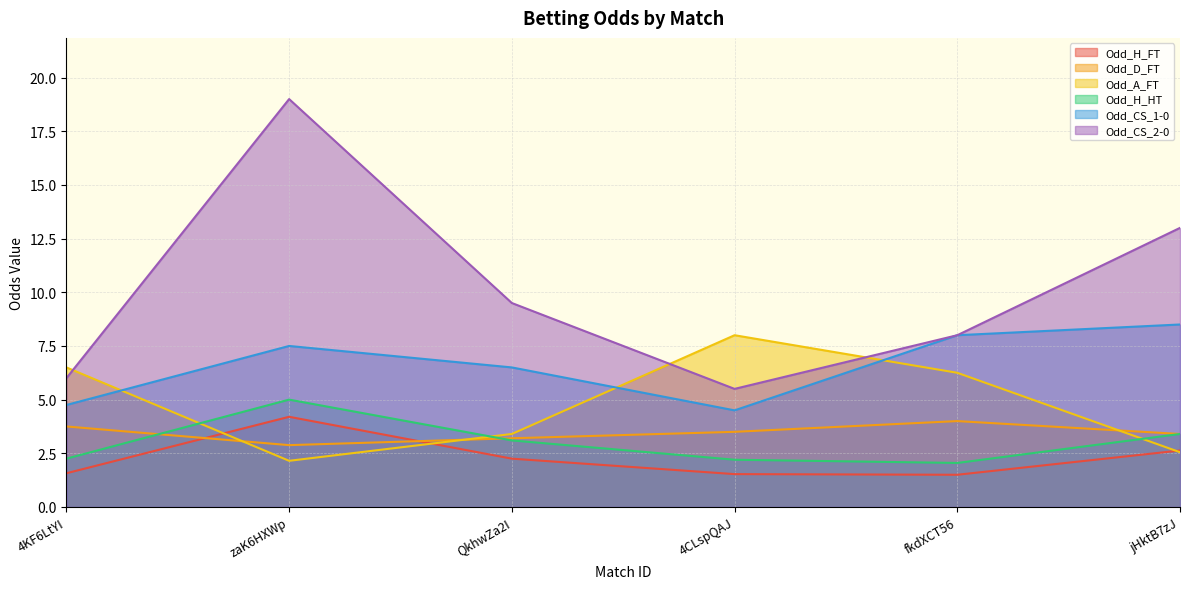

Reading left to right, what are all the values shown in this chart?

Odd_H_FT: 1.6	4.2	2.2	1.5	1.5	2.6
Odd_D_FT: 3.8	2.9	3.2	3.5	4.0	3.4
Odd_A_FT: 6.5	2.1	3.4	8.0	6.2	2.5
Odd_H_HT: 2.2	5.0	3.1	2.2	2.0	3.4
Odd_CS_1-0: 4.8	7.5	6.5	4.5	8.0	8.5
Odd_CS_2-0: 6.0	19.0	9.5	5.5	8.0	13.0